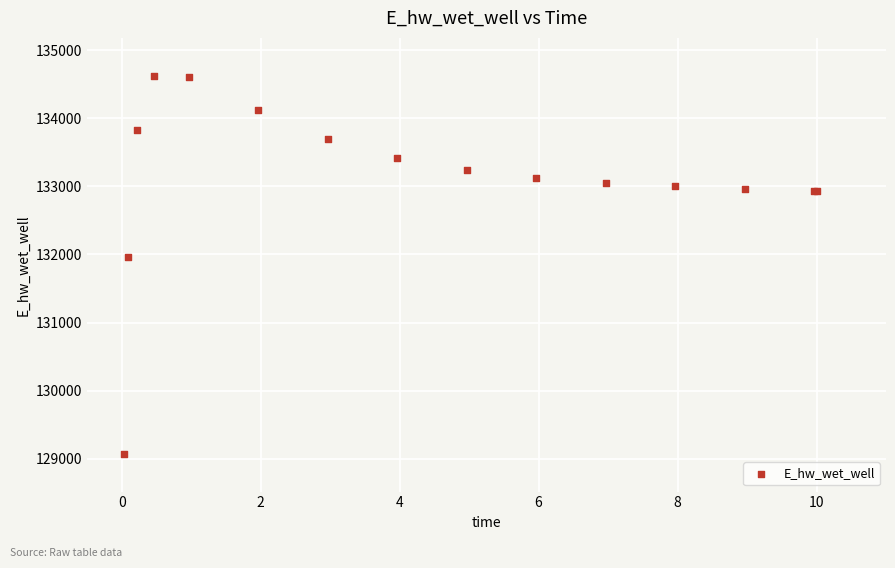

What Y value in the scatter plot is closest to 131849?

131970.0